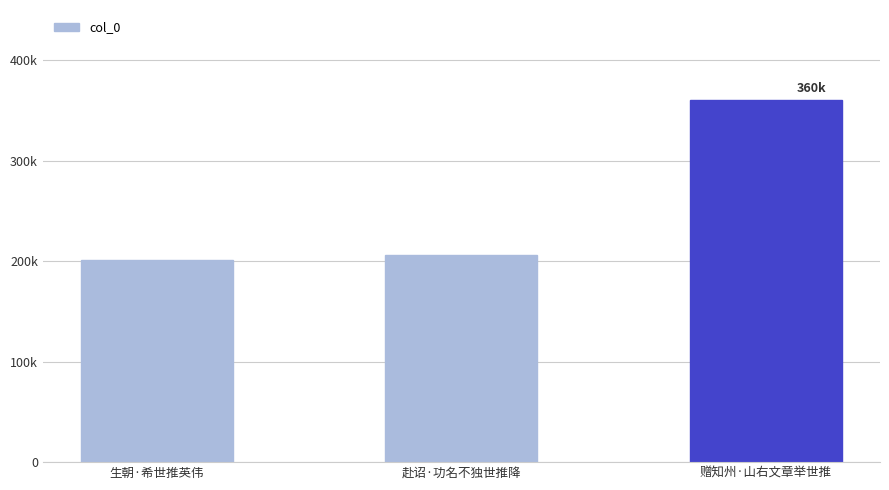

Does the chart contain any negative values?

No